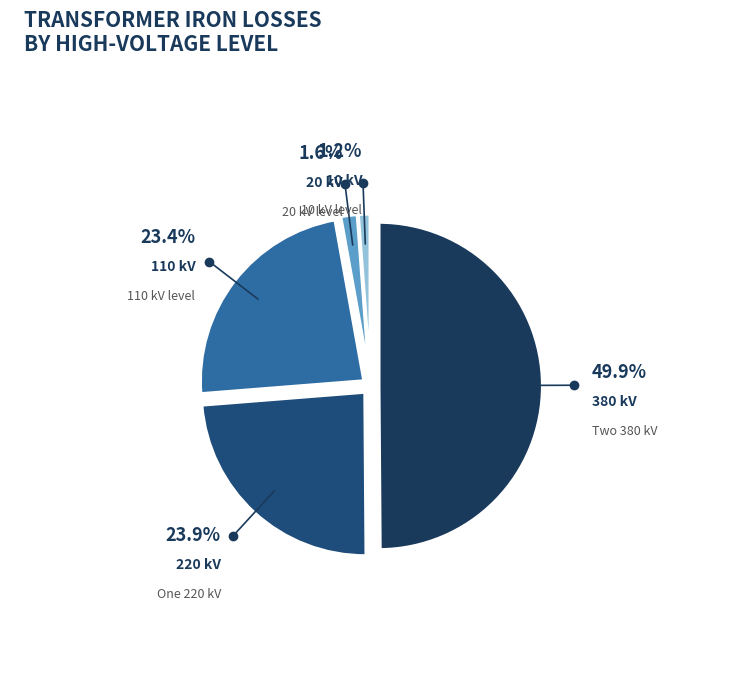

Which slice is the smallest?

10